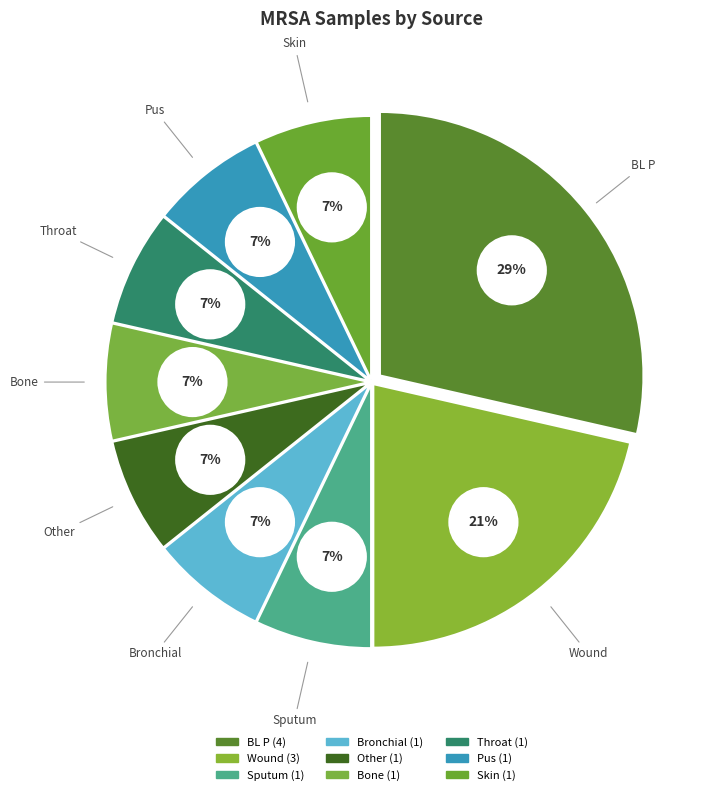

What is the ratio of the value at BL P to the value at Skin?

4.0